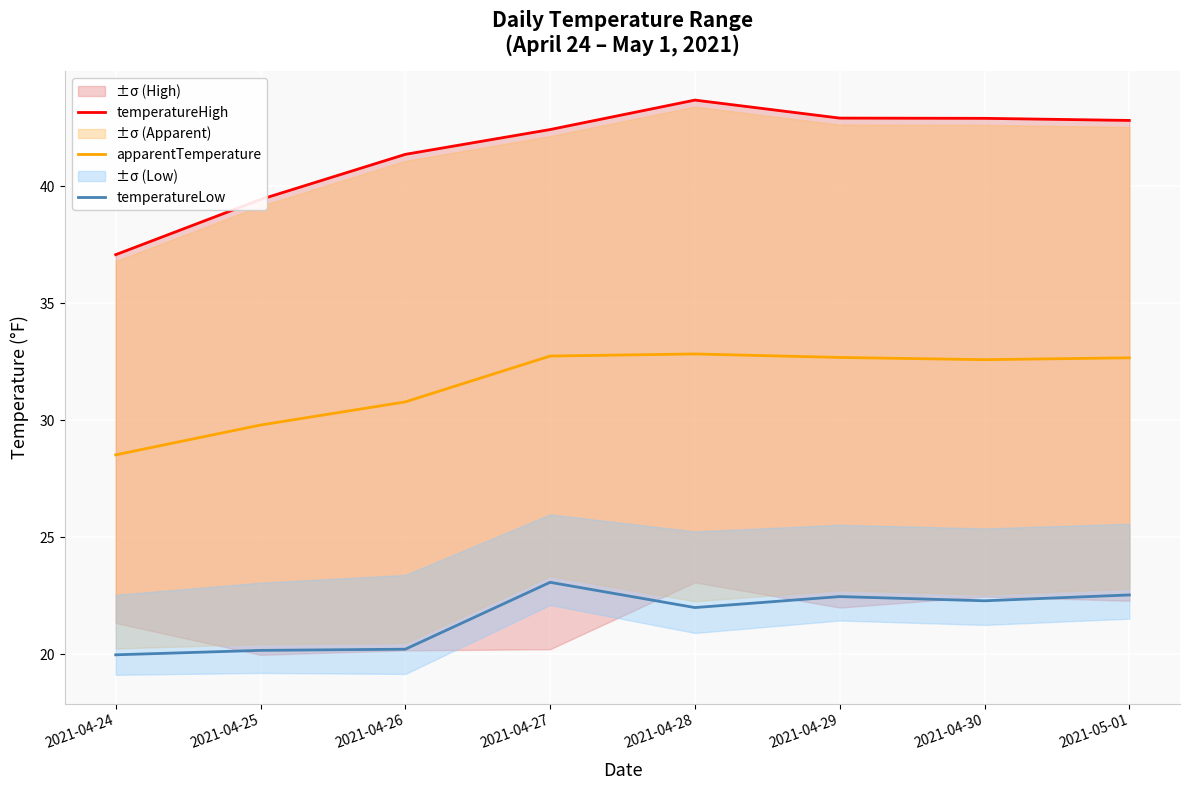

At which label is temperatureHigh closest to 40?

2021-04-25